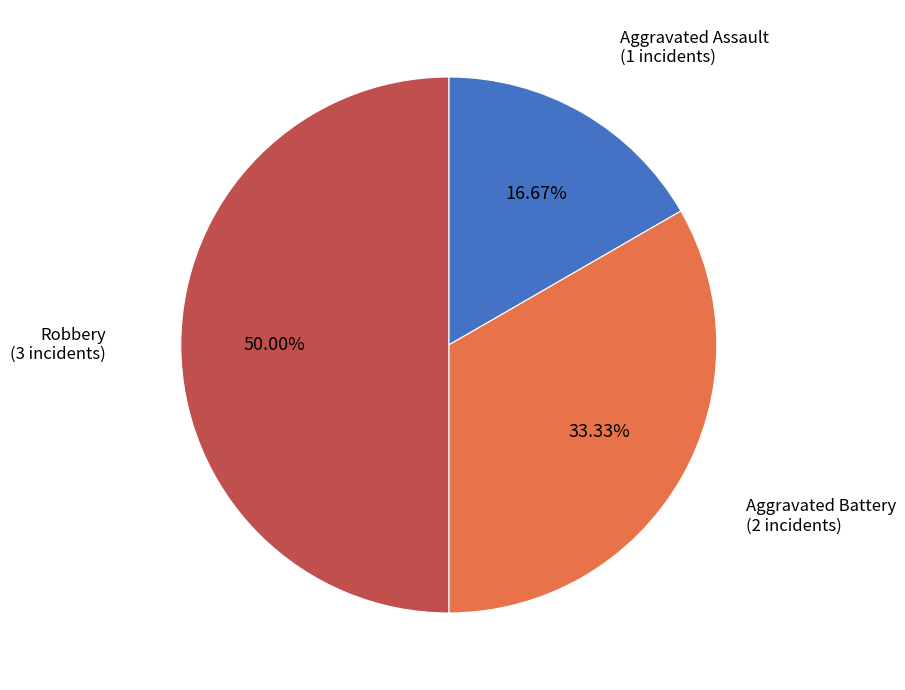

Do Aggravated Battery and Robbery together represent more than half of the pie?

Yes